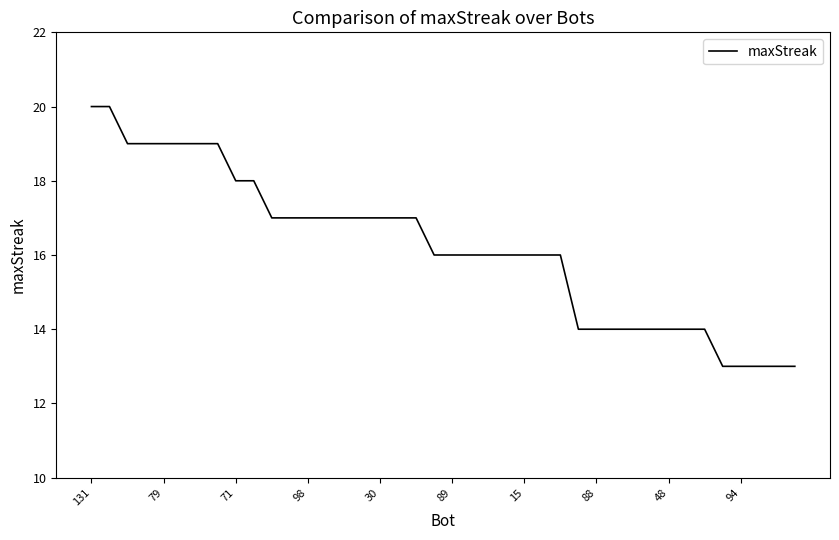

What is the maximum value shown in the chart?

20